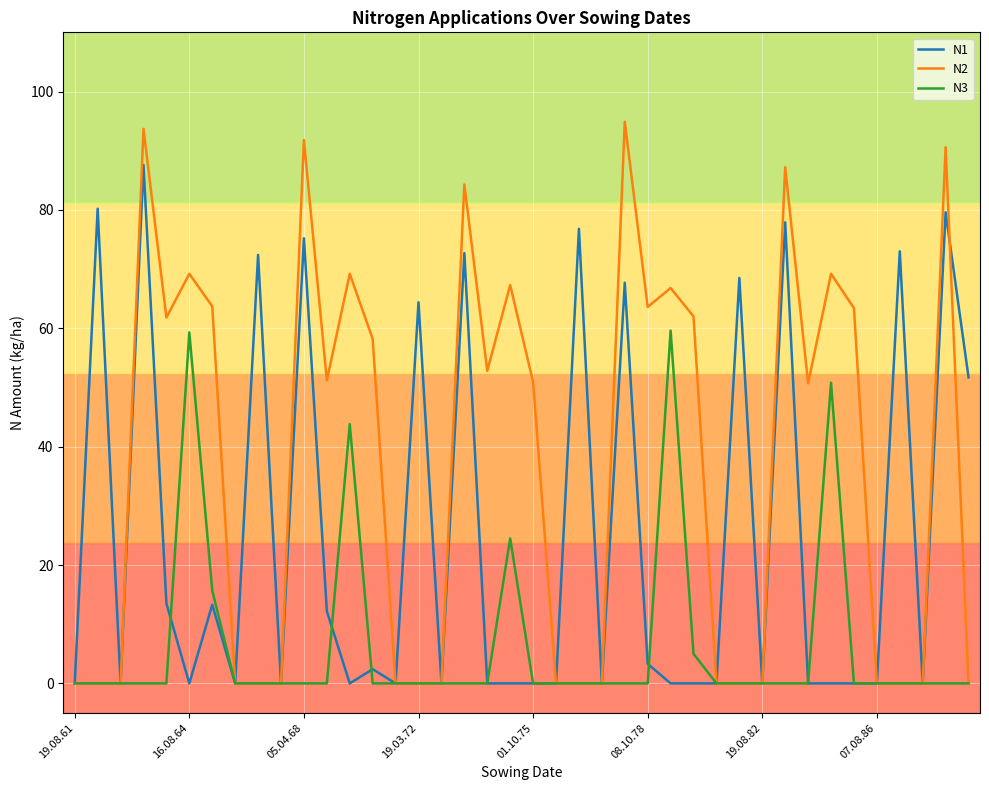

What is the difference between the second highest and second lowest values in the N1 series?

80.2